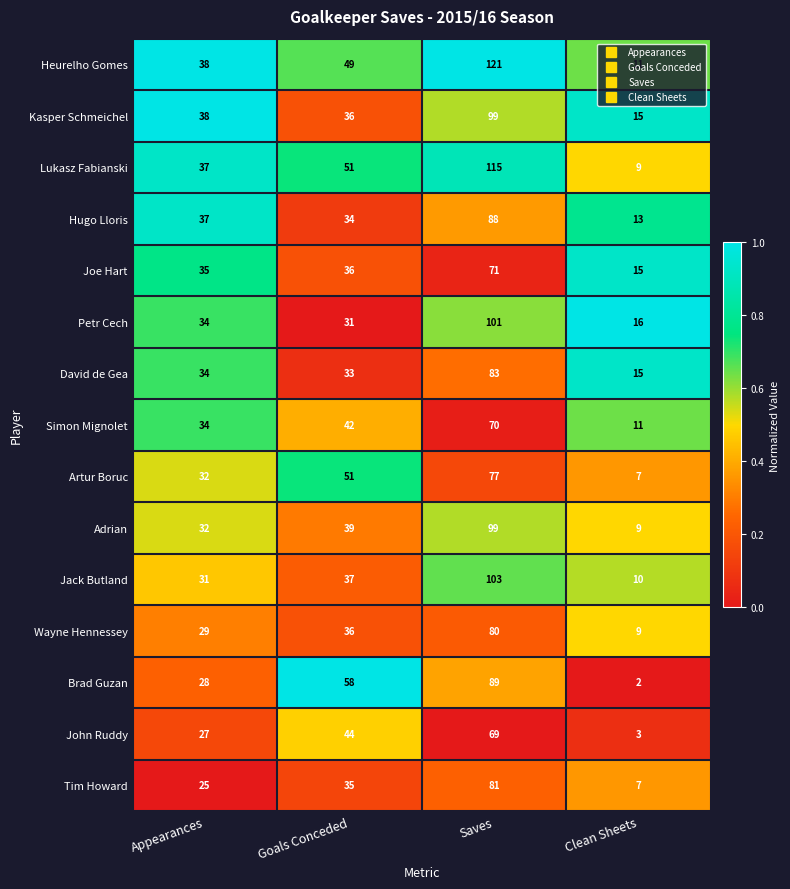

Rank the categories by Lukasz Fabianski value from highest to lowest.

Saves, Goals Conceded, Appearances, Clean Sheets